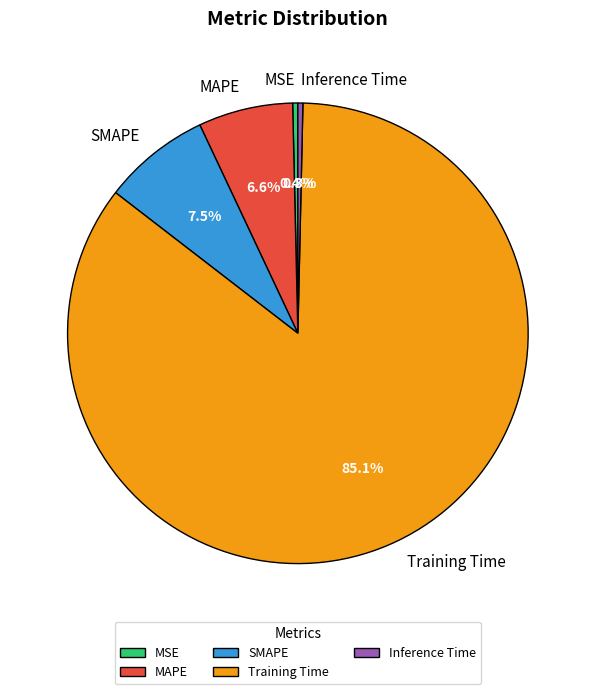

The MAPE slice represents 1% of the pie. True or false?

False